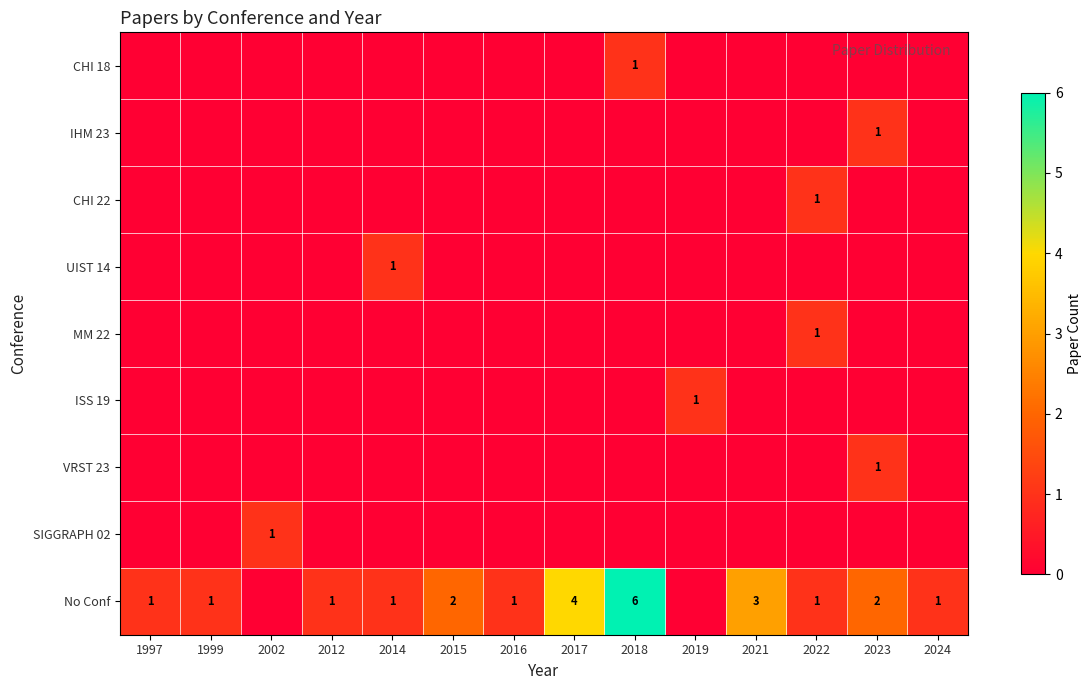

Between 2002 and 1999, which is larger?

2002